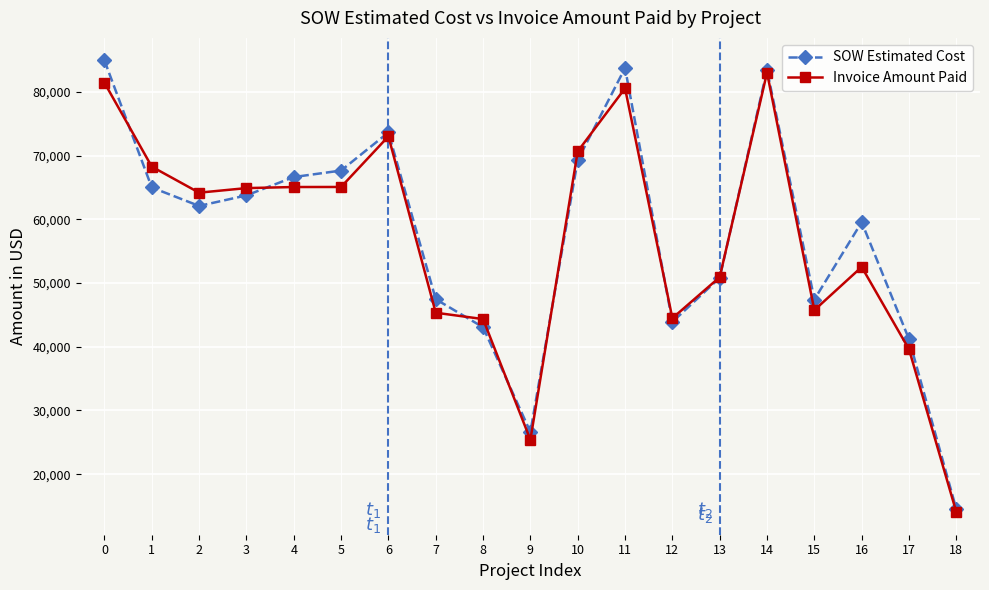

What is the value of the Invoice Amount Paid point at the 4th from the left?

64902.5